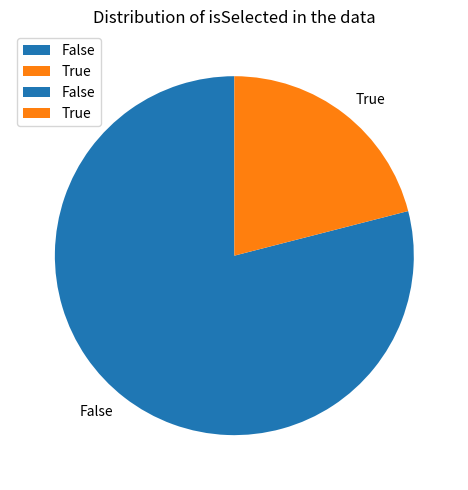

Between True and False, which is larger?

False